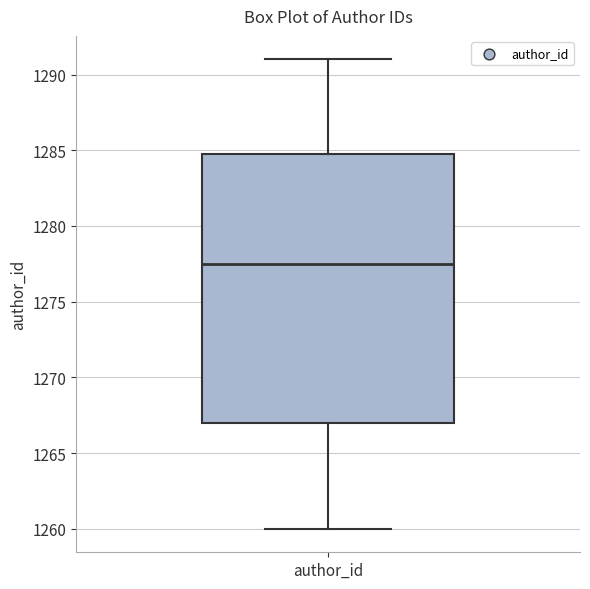

Where does the upper whisker of the box for author_id end on the y-axis? The values are not printed on the chart, so give them approximately, as read against the axis.

1291.0